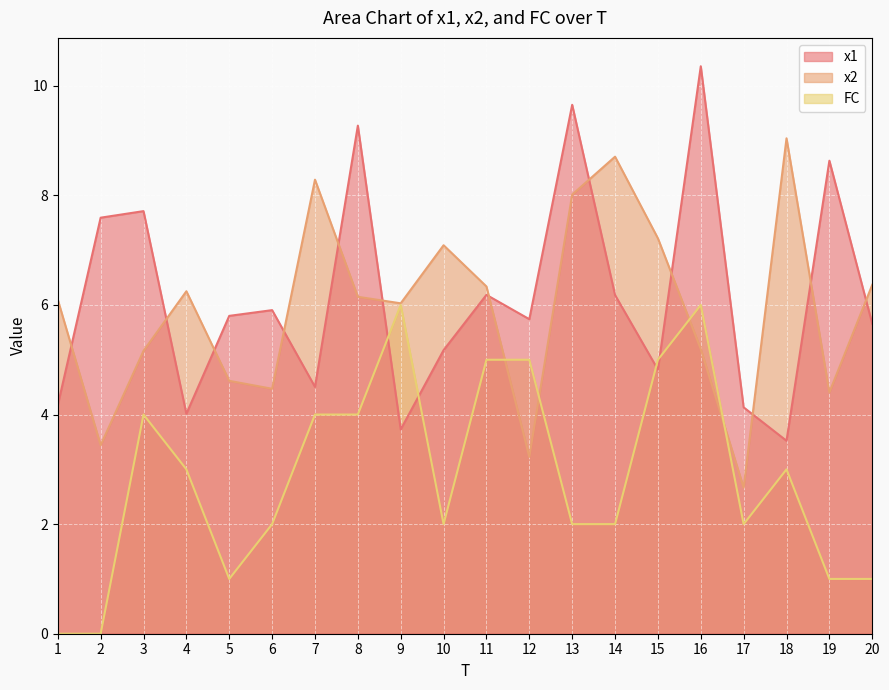

Reading left to right, list all the values displayed in this chart.

x1: 4.2	7.6	7.7	4.0	5.8	5.9	4.5	9.3	3.7	5.2	6.2	5.7	9.7	6.2	4.8	10.4	4.1	3.5	8.6	5.7
x2: 6.1	3.4	5.2	6.2	4.6	4.5	8.3	6.1	6.0	7.1	6.3	3.2	8.0	8.7	7.2	5.2	2.7	9.0	4.4	6.4
FC: 0.0	0.0	4.0	3.0	1.0	2.0	4.0	4.0	6.0	2.0	5.0	5.0	2.0	2.0	5.0	6.0	2.0	3.0	1.0	1.0